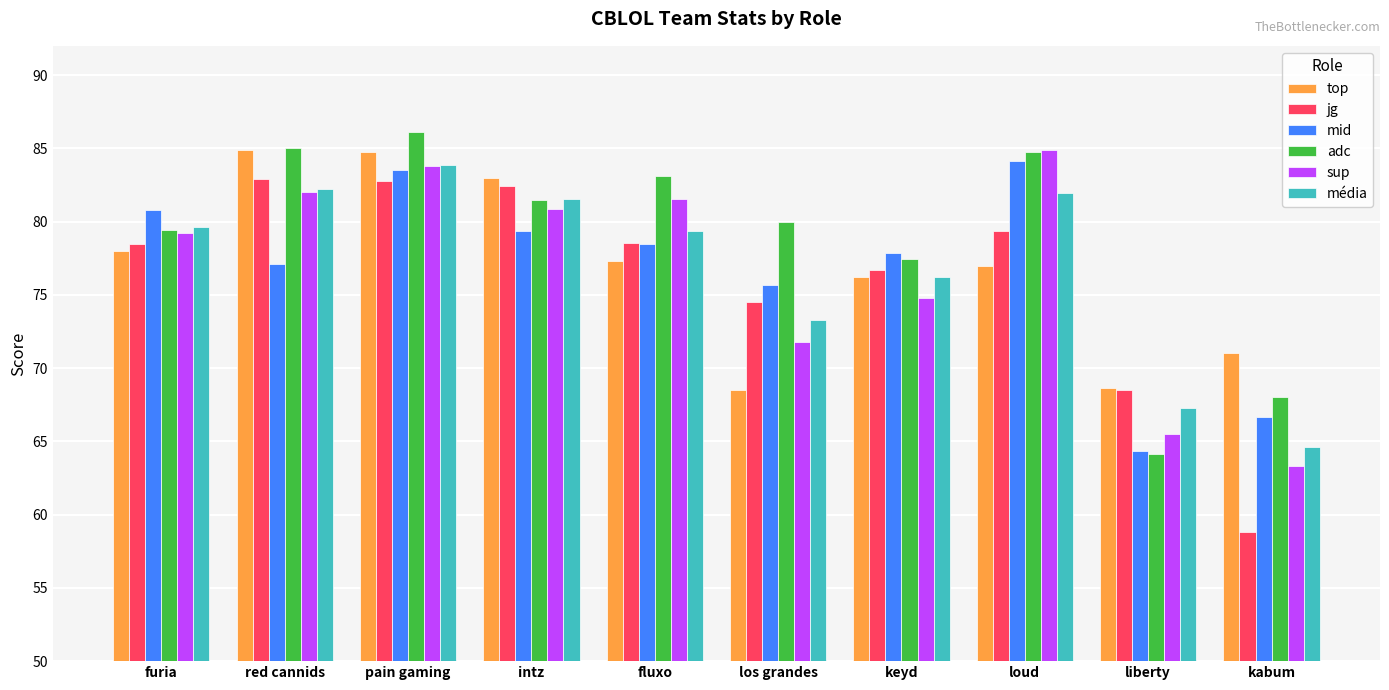

What is the label of the 6th bar from the left?

los grandes